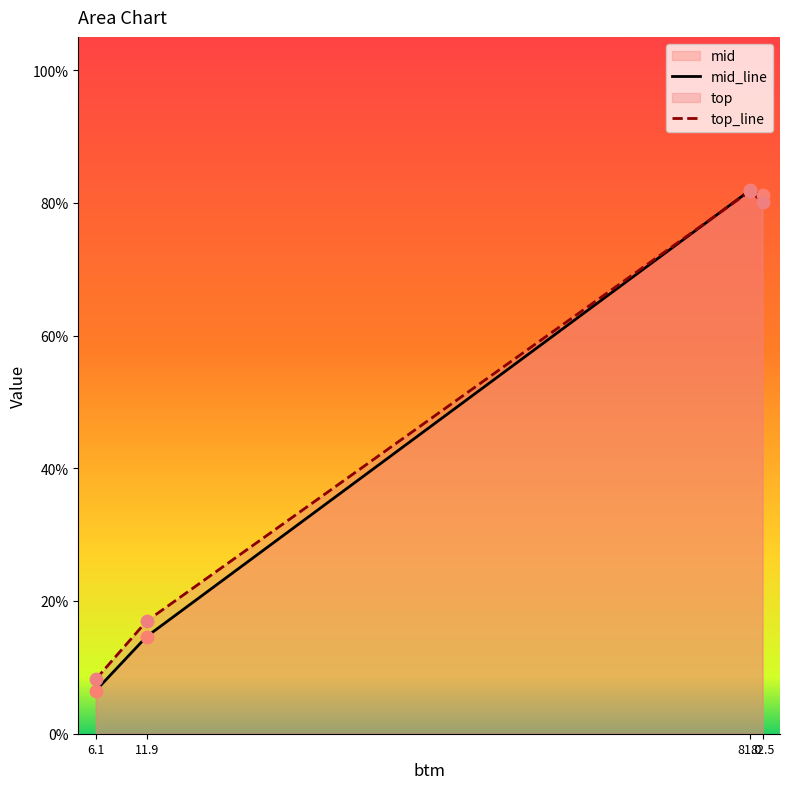

At how many categories does at least one series exceed 17?

2